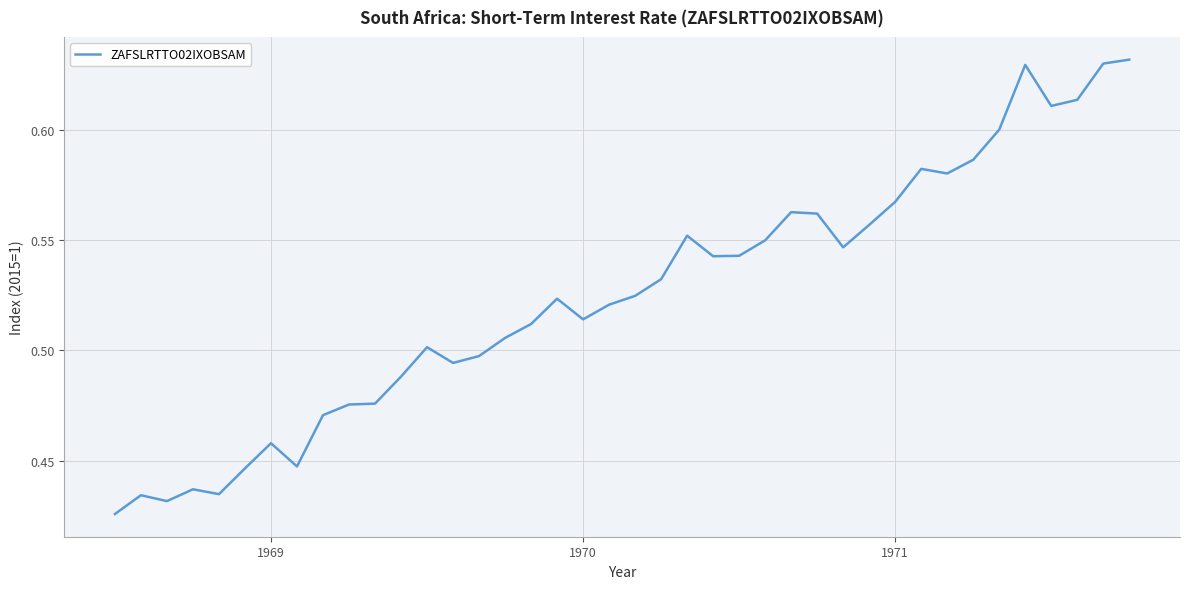

How many lines are shown in the chart?

1